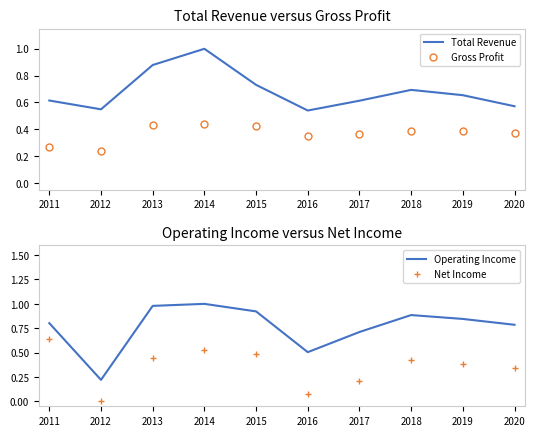

Between 2013 and 2019, which series saw the biggest shift?

Total Revenue